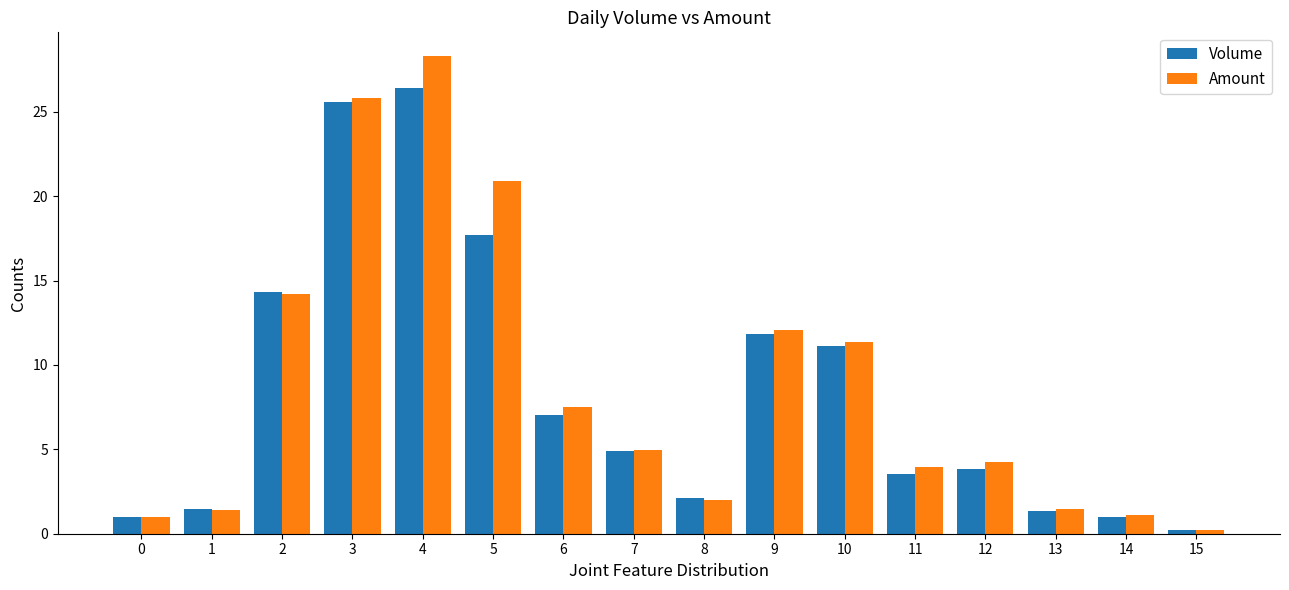

What is the total value across all series at 12?

8.1